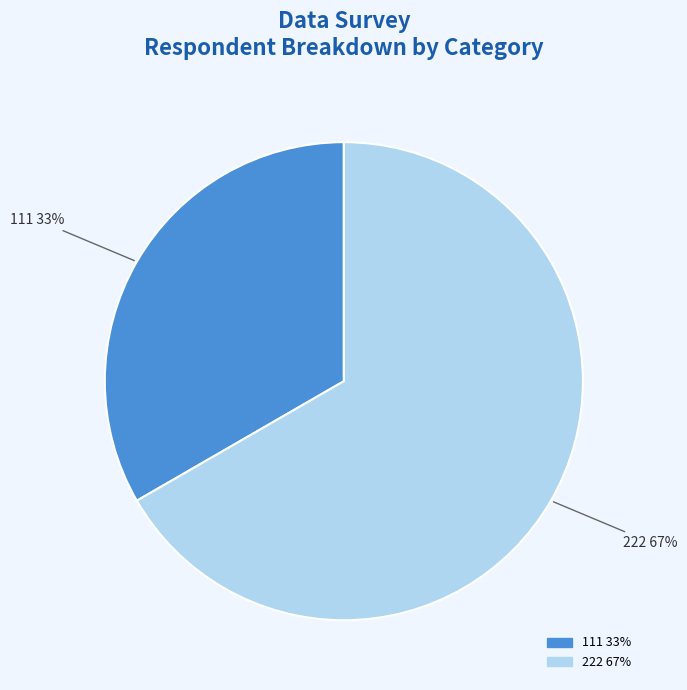

The 222 slice represents 73% of the pie. True or false?

False